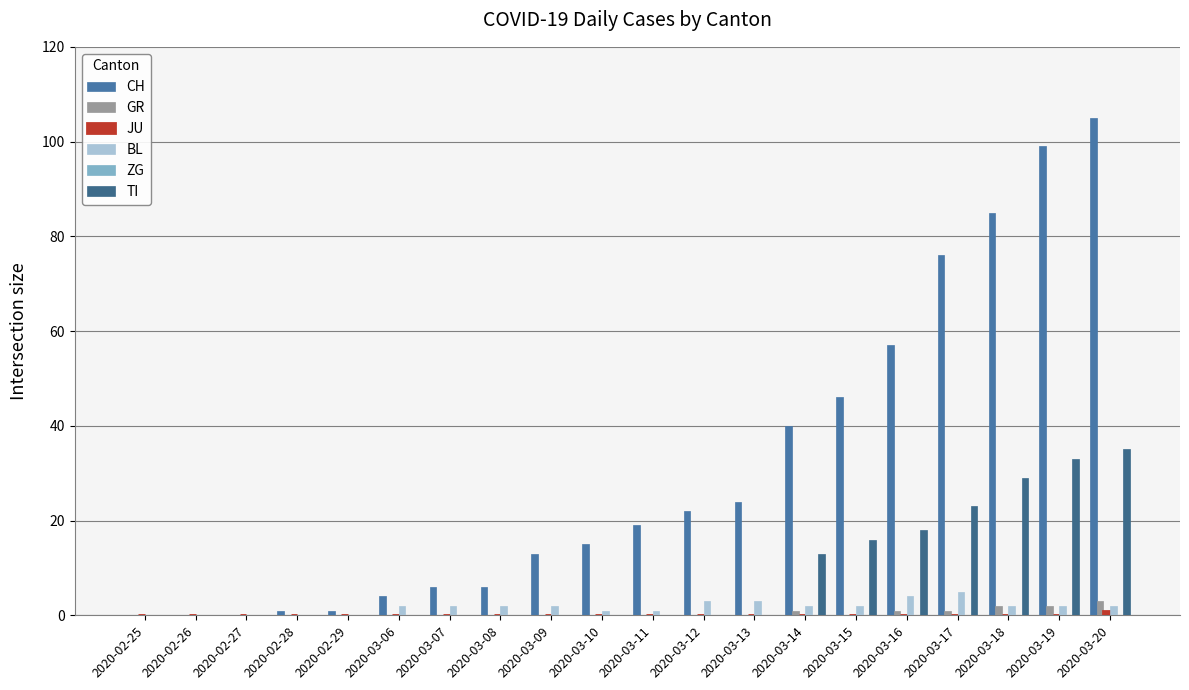

Reading left to right, extract all data points from this chart.

CH: 0	0	0	1	1	4	6	6	13	15	19	22	24	40	46	57	76	85	99	105
GR: 0	0	0	0	0	0	0	0	0	0	0	0	0	1	0	1	1	2	2	3
JU: 0	0	0	0	0	0	0	0	0	0	0	0	0	0	0	0	0	0	0	1
BL: 0	0	0	0	0	2	2	2	2	1	1	3	3	2	2	4	5	2	2	2
ZG: 0	0	0	0	0	0	0	0	0	0	0	0	0	0	0	0	0	0	0	0
TI: 0	0	0	0	0	0	0	0	0	0	0	0	0	13	16	18	23	29	33	35